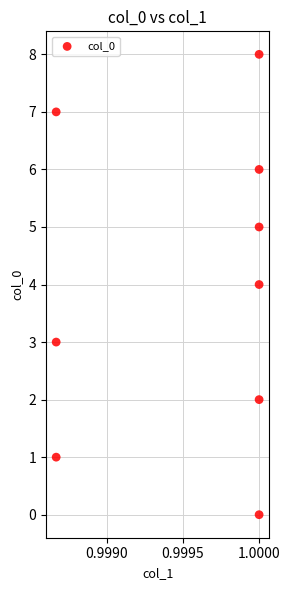

What is the range of Y values (max minus min)?

8